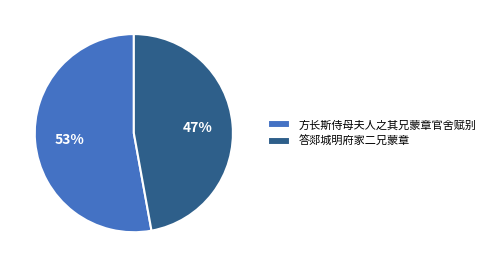

Which category has the smallest portion of the pie?

答郯城明府家二兄蒙章